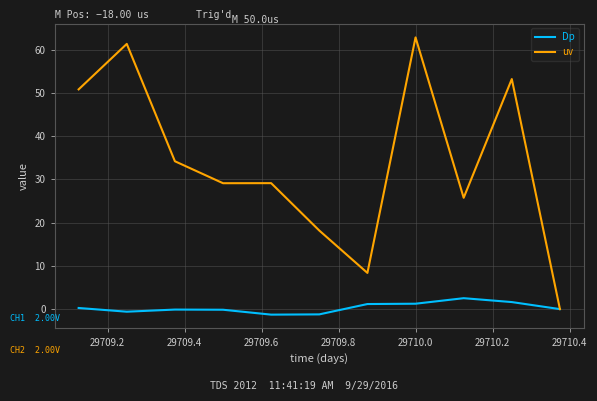

Which series has the largest range (max minus min)?

uv